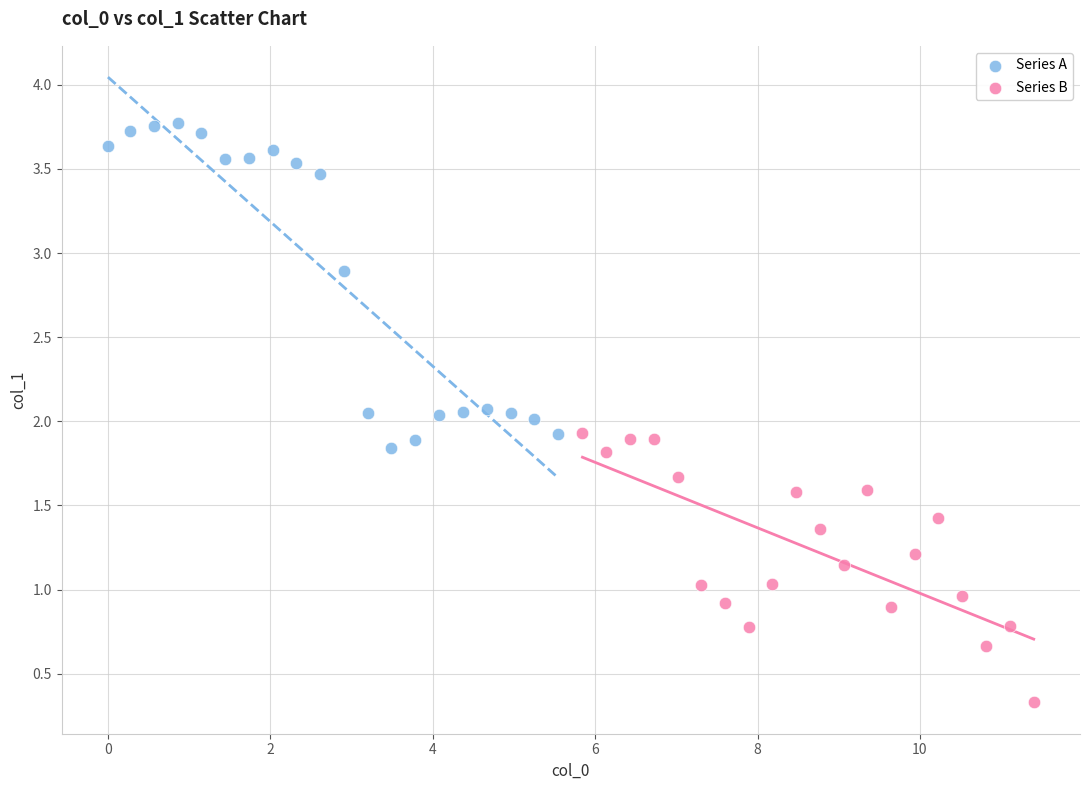

Which series has the largest Y range (max minus min)?

Series A